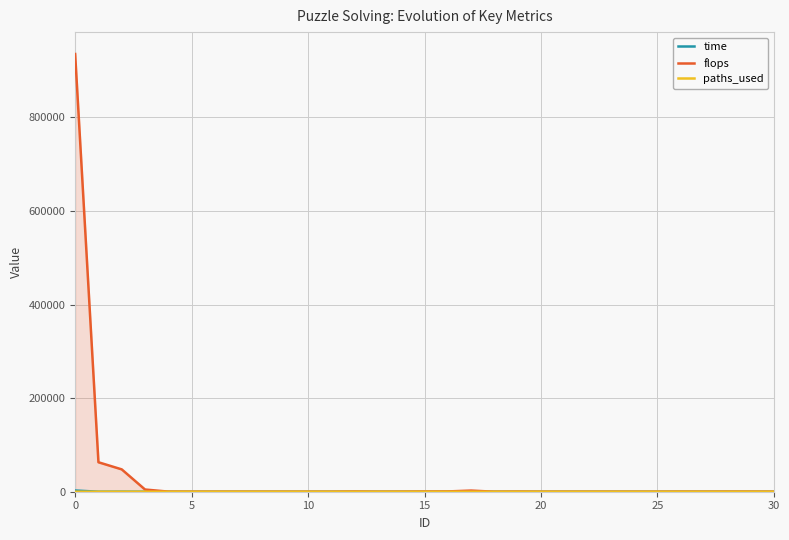

How many categories are shown in the chart?

31